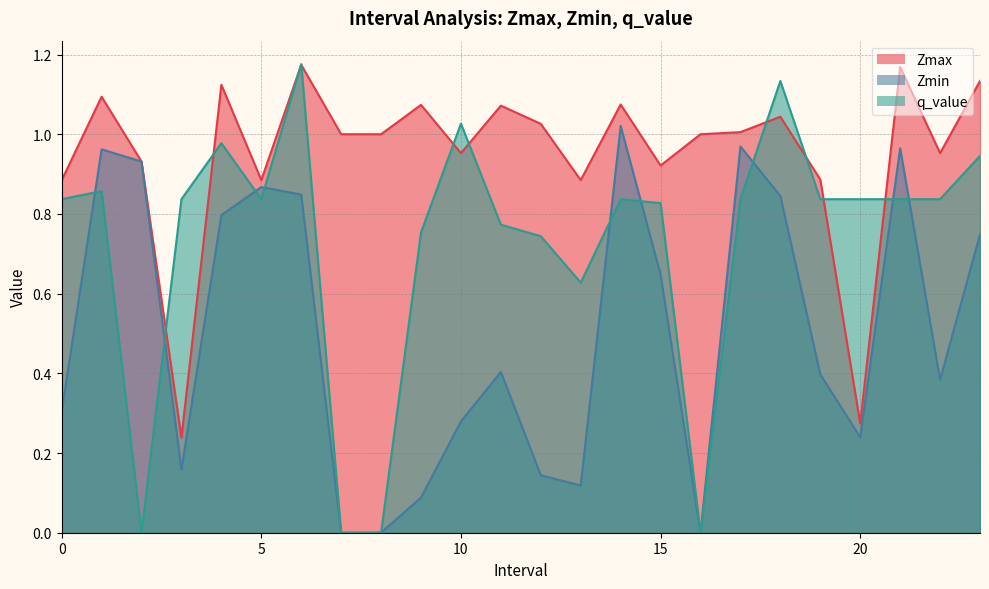

Rank the series by their maximum value, from highest to lowest.

q_value, Zmax, Zmin